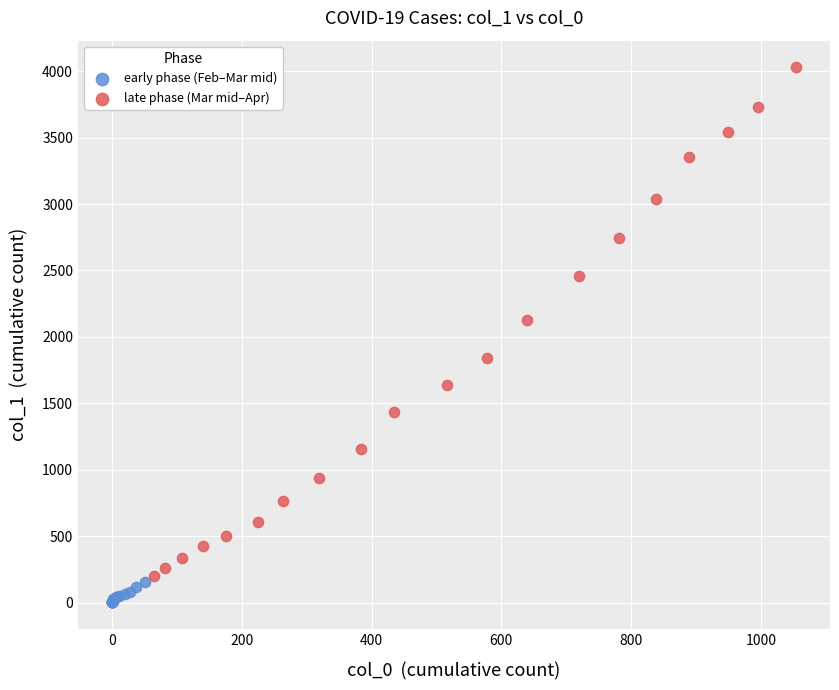

What are all the series names shown in the legend?

early phase (Feb–Mar mid), late phase (Mar mid–Apr)